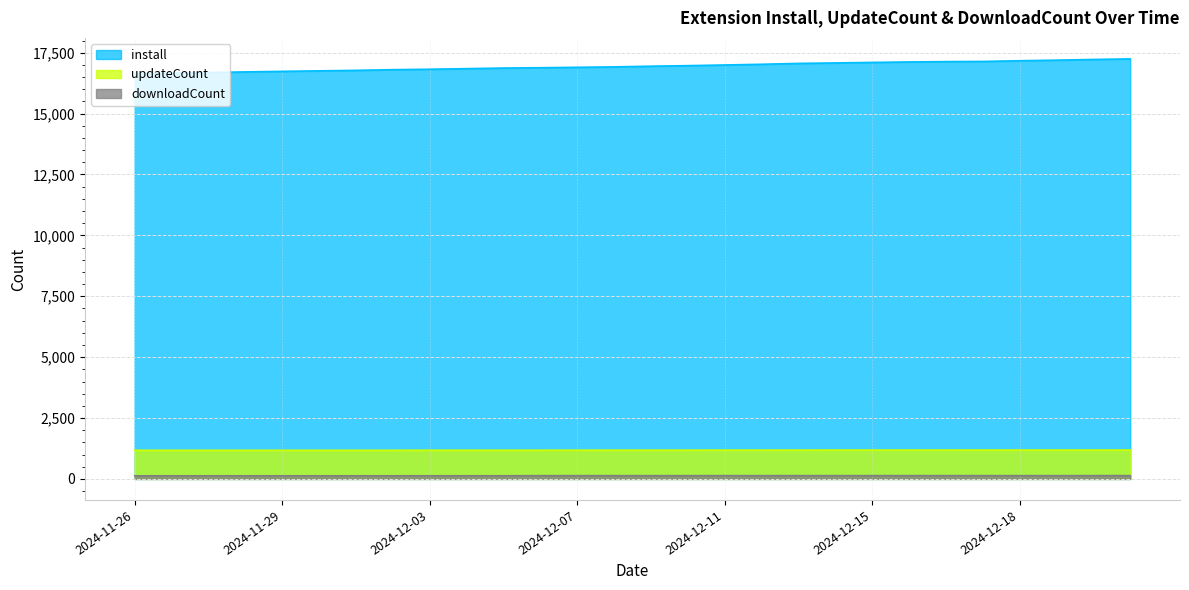

True or false: downloadCount has more than 0 points higher than both neighbors.

False